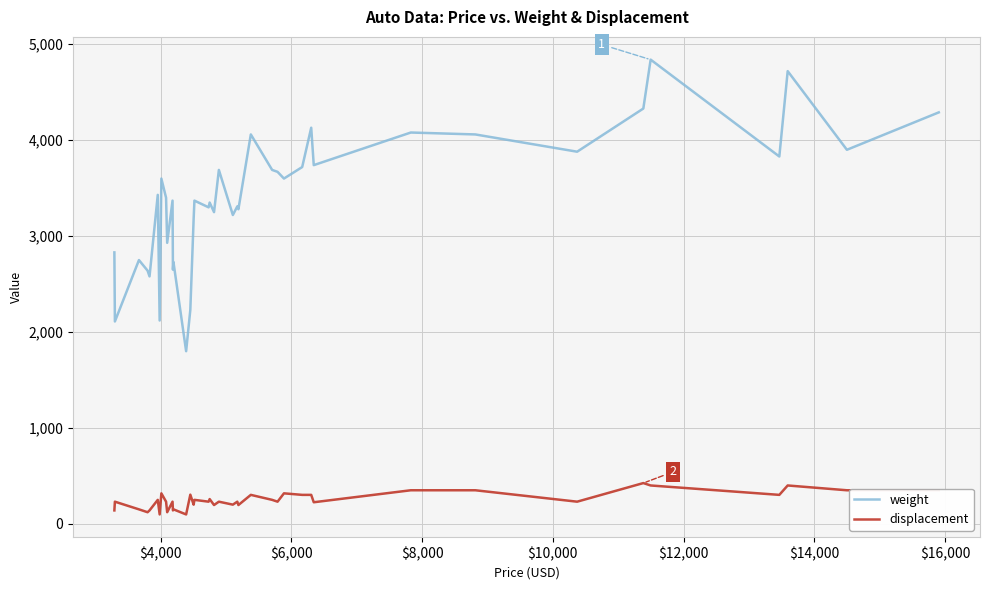

What is the difference between the maximum and second lowest values in the weight series?

2730